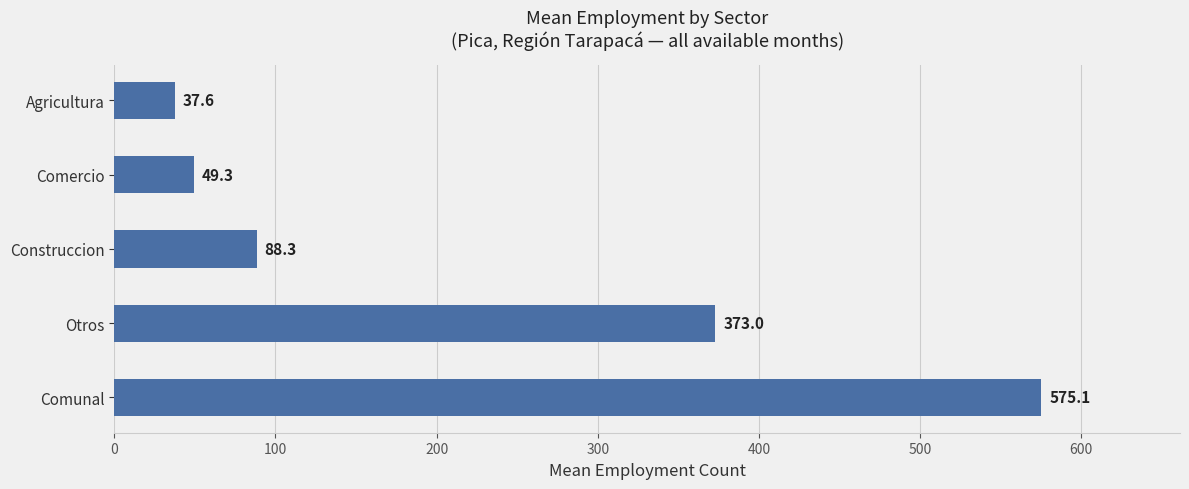

List the labels in order of value, smallest first.

Agricultura, Comercio, Construccion, Otros, Comunal